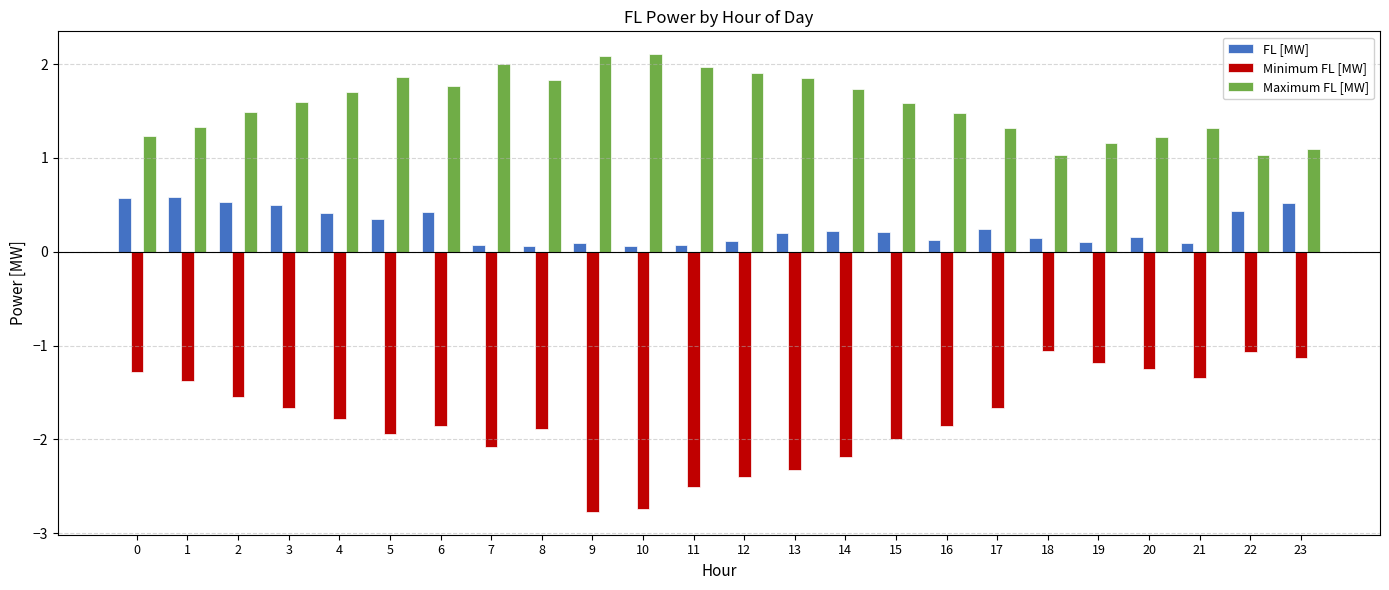

What is the sum of the Minimum FL [MW] values at 16 and 12?

-4.3